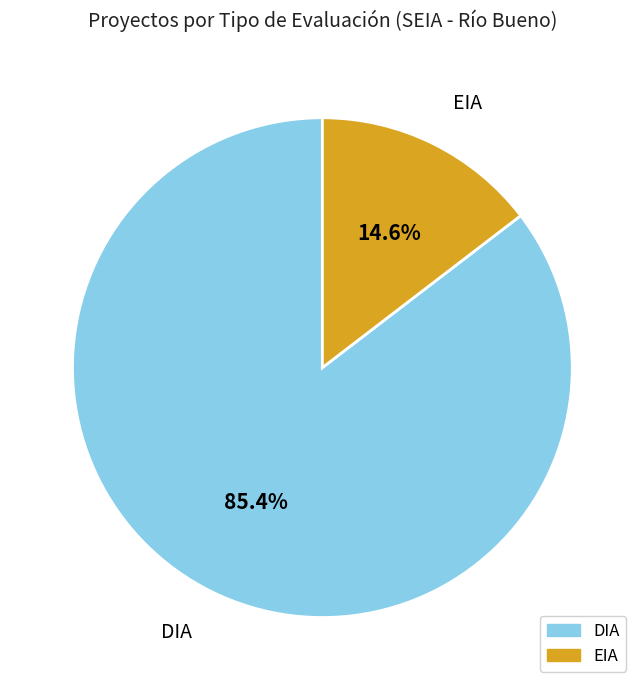

To the nearest percent, what percentage of the pie is EIA?

15%